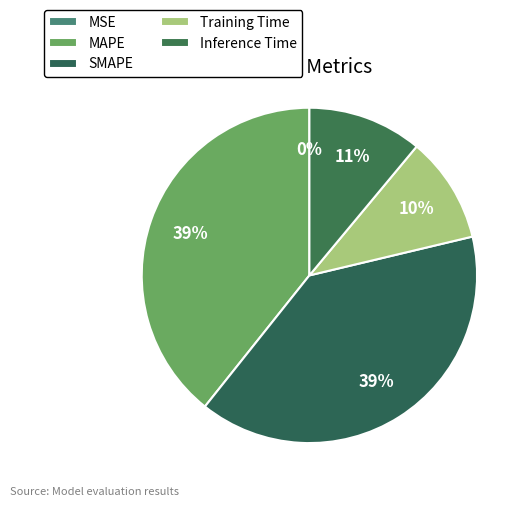

How many slices are in this pie chart?

5